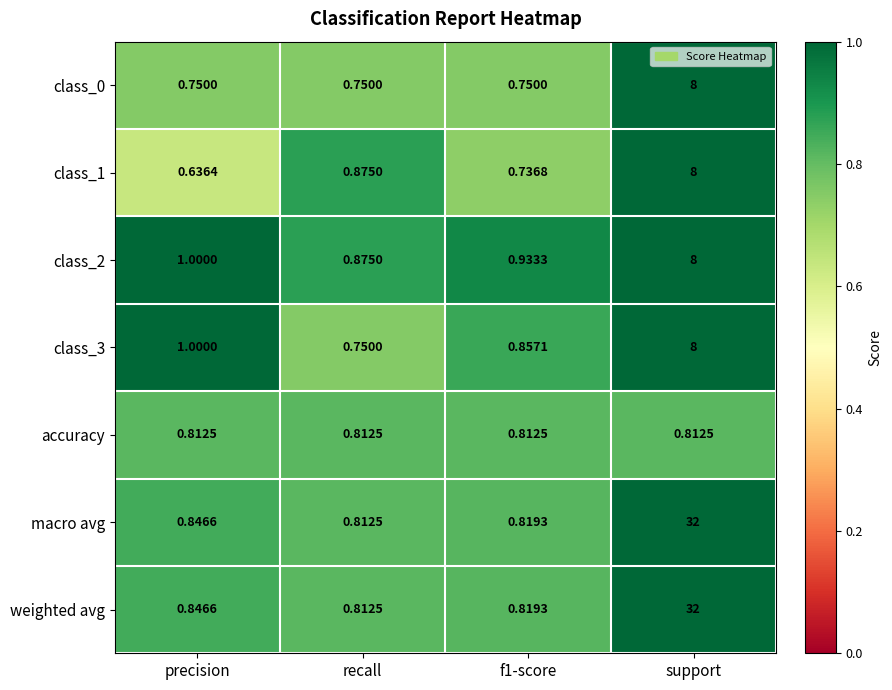

Is the value of class_0 at support greater than the value of class_2 at f1-score?

Yes